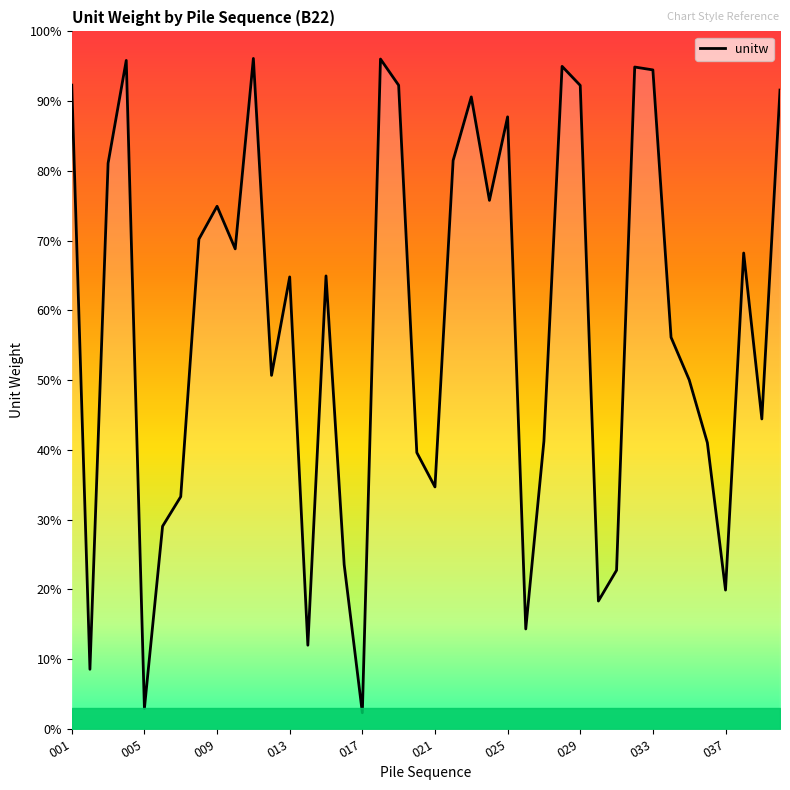

How many points are higher than both their immediate neighbors (excluding endpoints)?

11